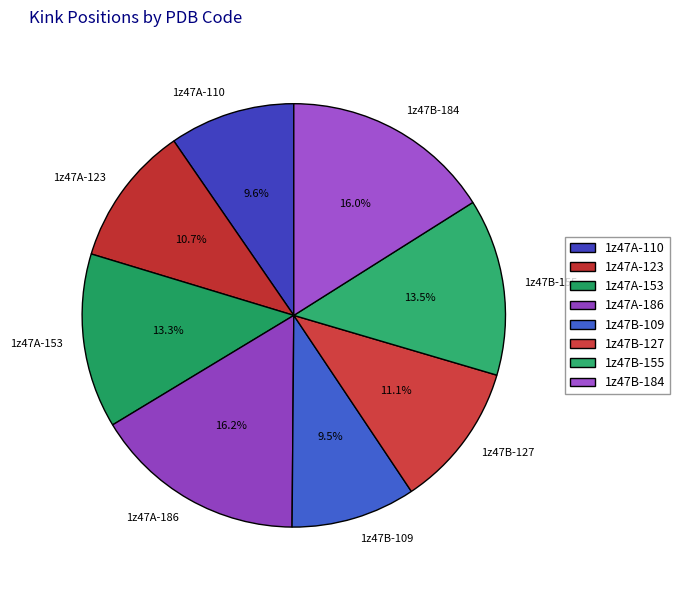

The 1z47A-110 slice represents 10% of the pie. True or false?

True